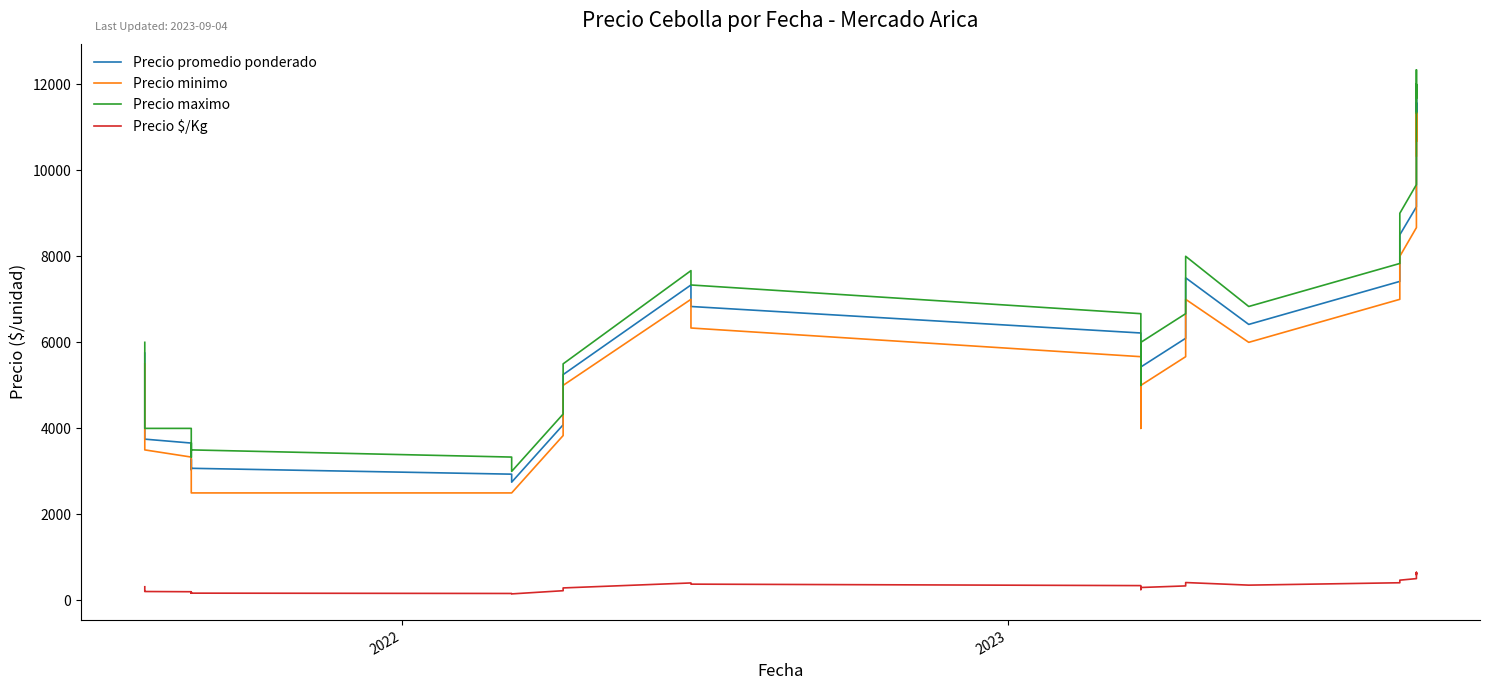

True or false: Precio maximo and Precio promedio ponderado cross at least once.

False